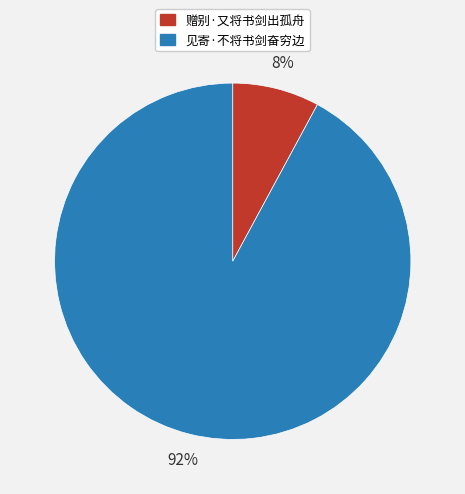

What is the ratio of the value at 赠别·又将书剑出孤舟 to the value at 见寄·不将书剑奋穷边?

0.1